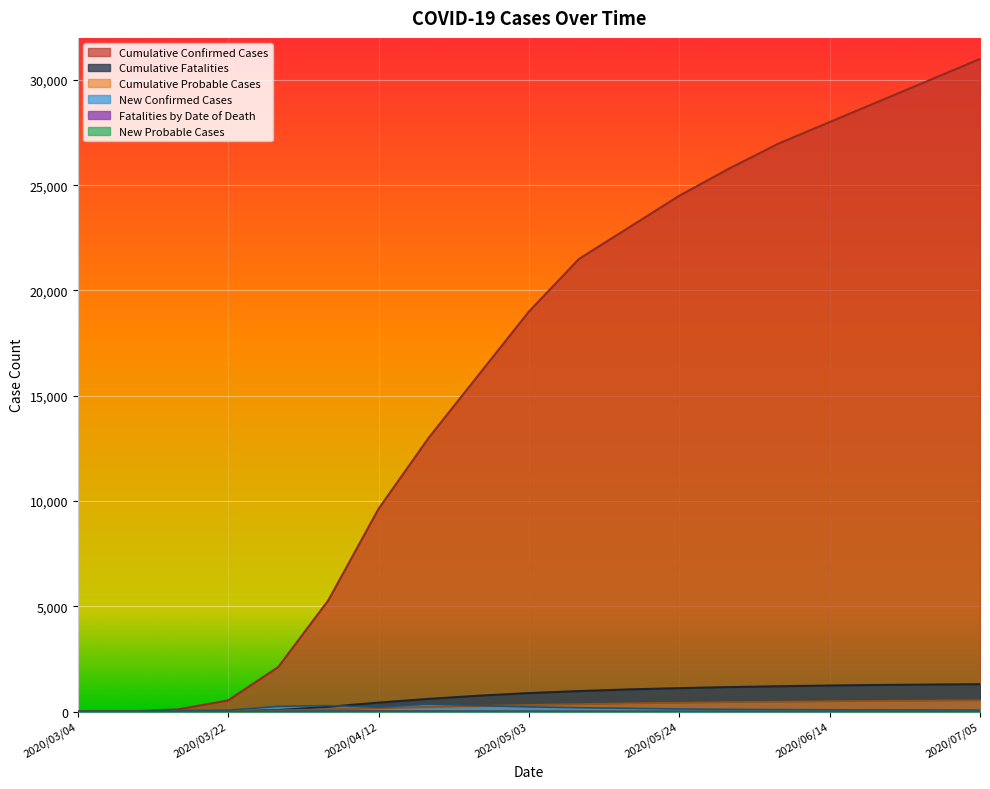

What is the value of the new_confirmed point at the 17th from the left?

75